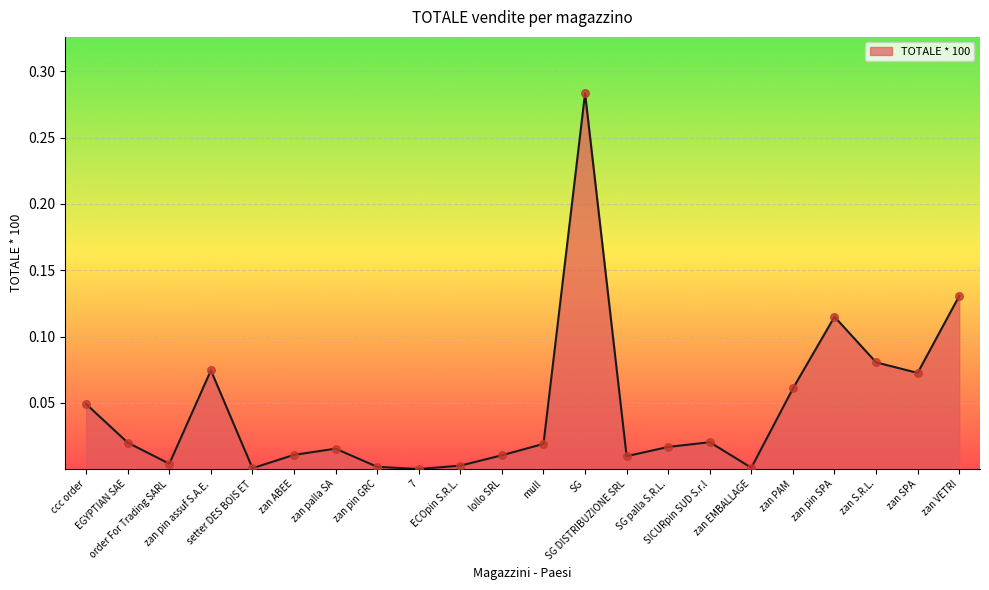

Which has a higher value, setter DES BOIS ET or zan PAM?

zan PAM